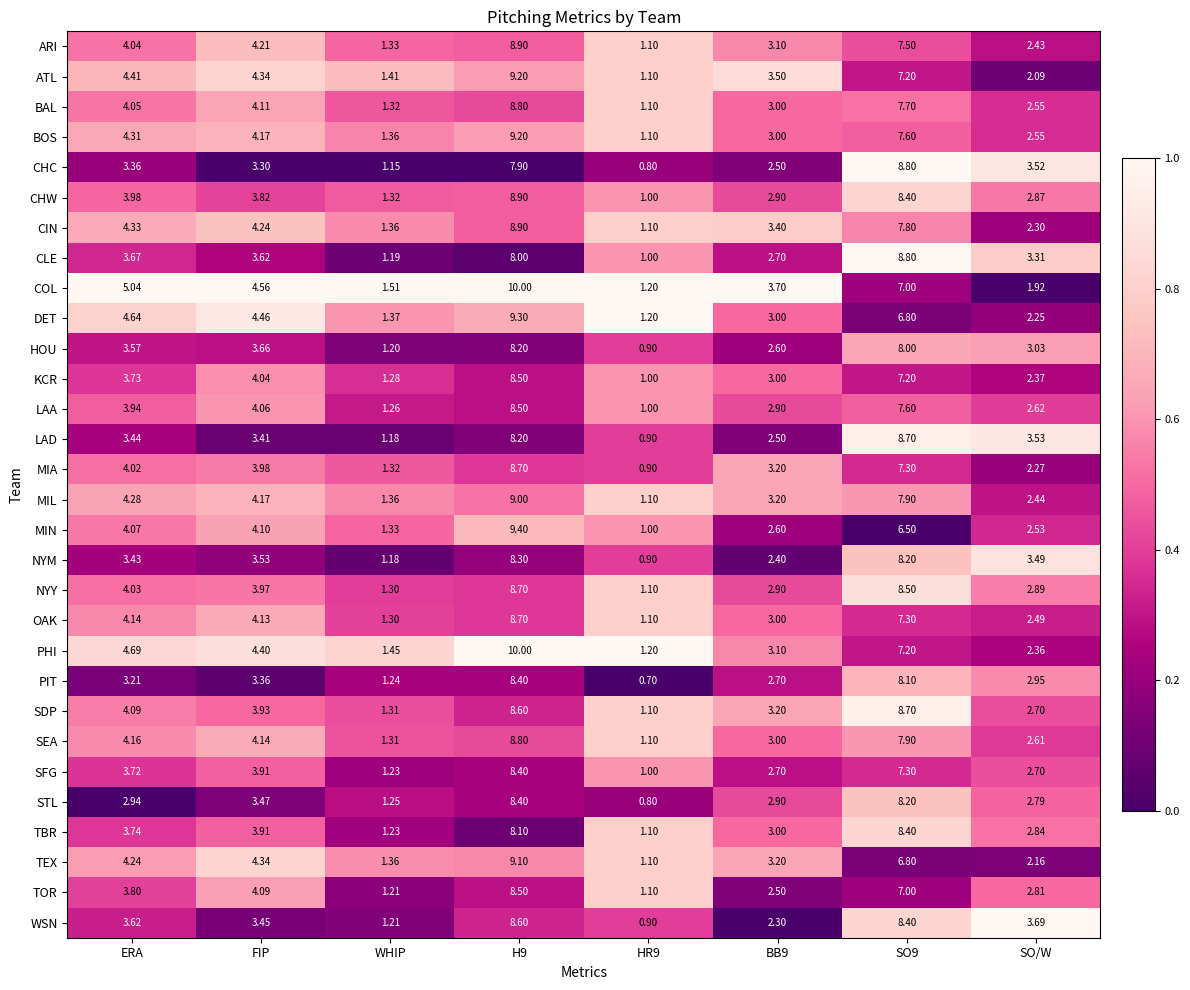

Which series has the largest total across all categories?

COL